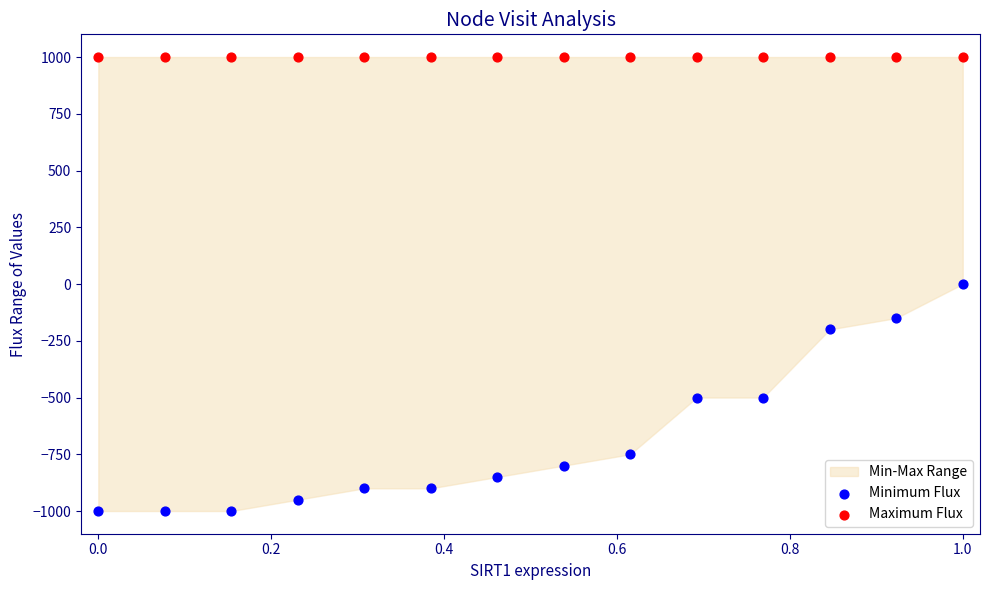

Which series contains the lowest Y value?

Minimum Flux